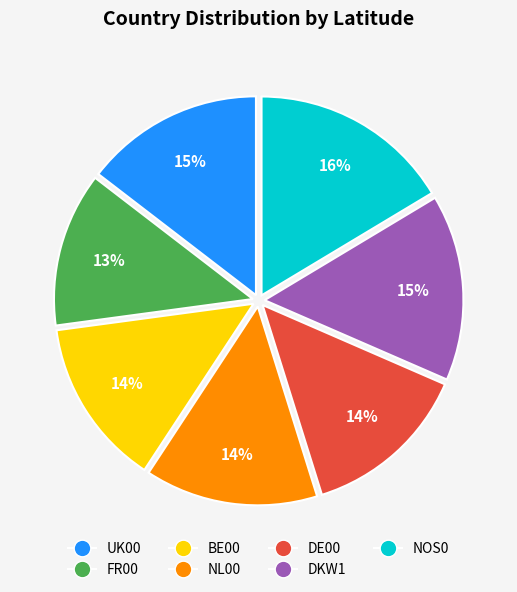

What percentage is the UK00 slice, to the nearest percent?

15%